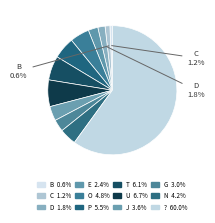

To the nearest percent, what is the difference between the P and G slice percentages?

2%